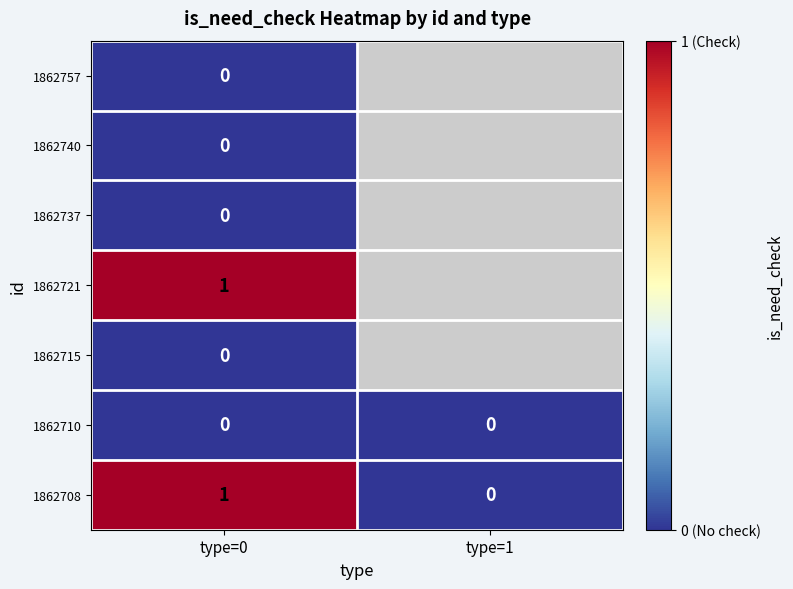

The value of 1862708 at type=0 is 1. True or false?

True